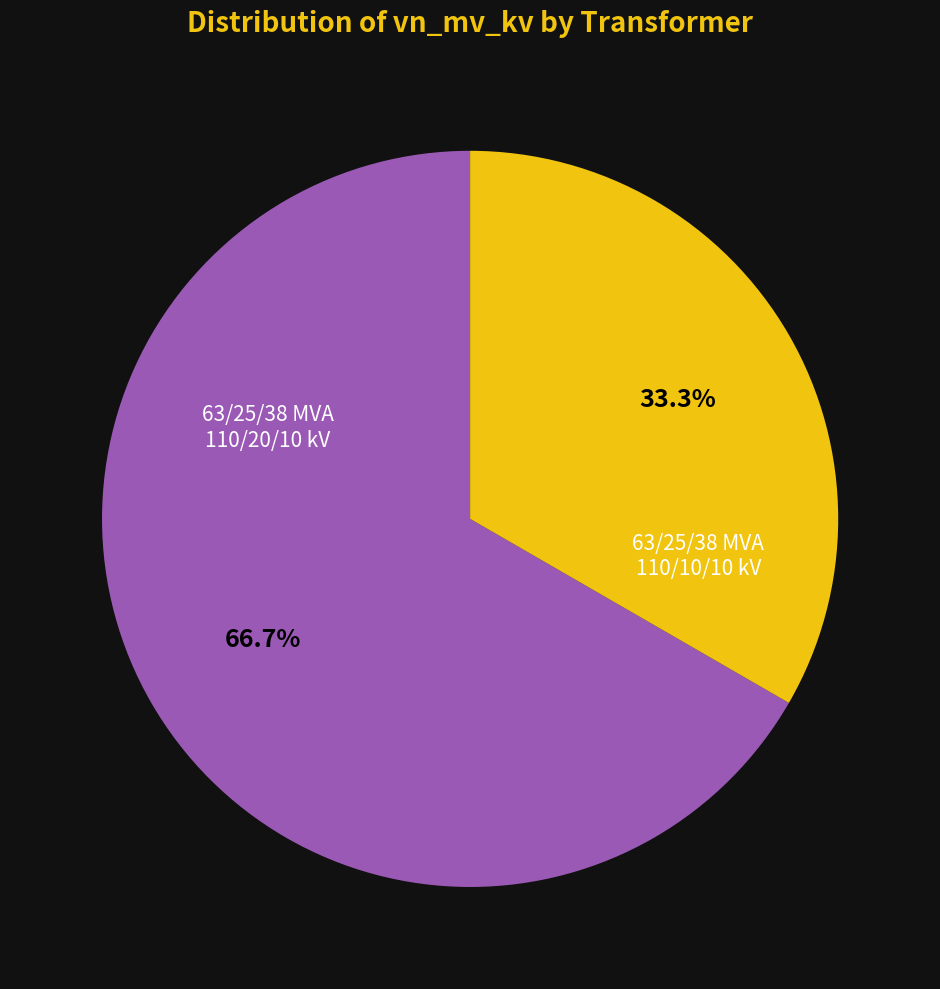

Is it true that 63/25/38 MVA 110/20/10 kV is 67% of the pie?

True